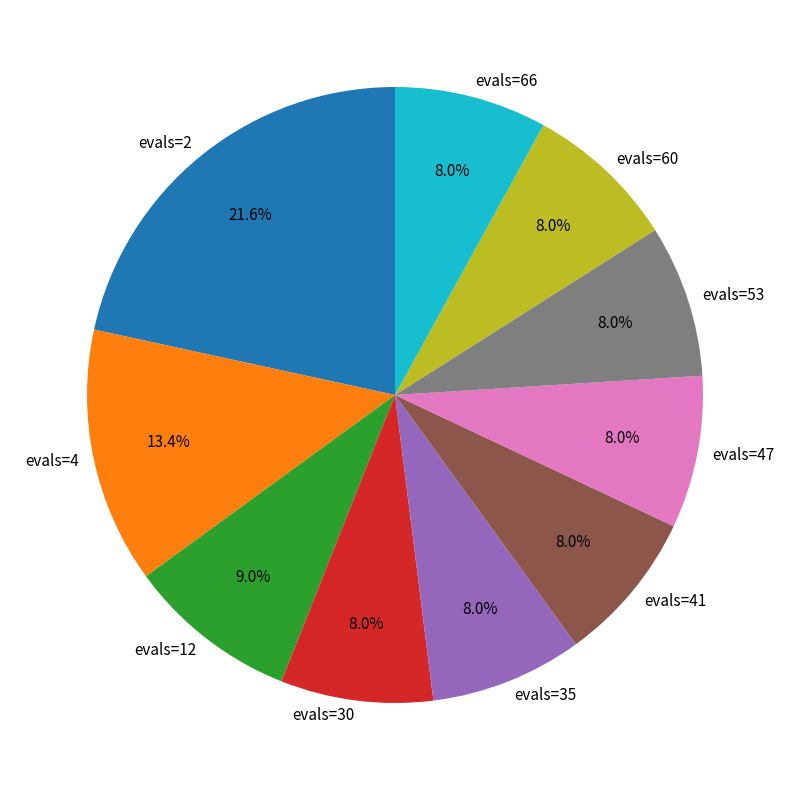

Is the sum of evals=35 and evals=53 greater than half?

No